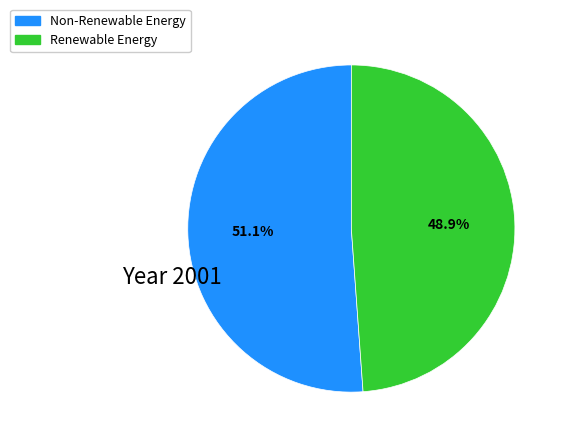

Is there a majority slice in this chart?

Yes